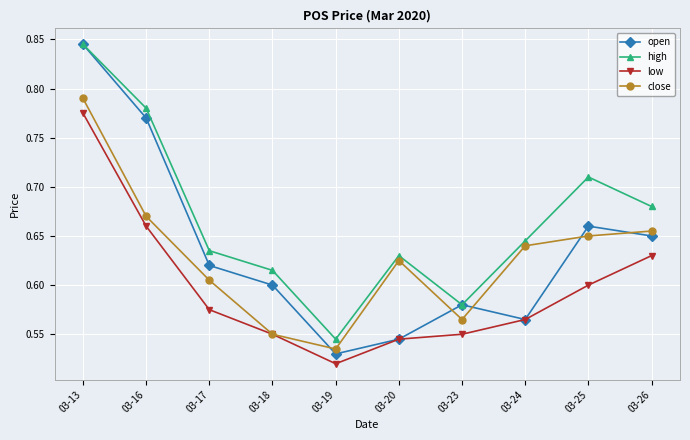

At which label is open closest to 0?

03-19